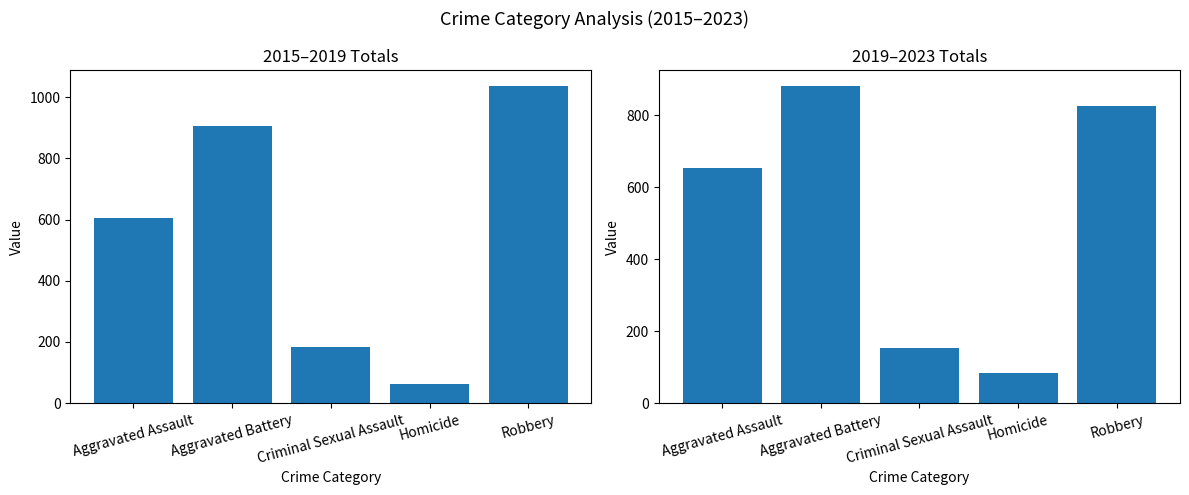

What is the difference between the 2015-2019 Total values at Aggravated Battery and Criminal Sexual Assault?

722